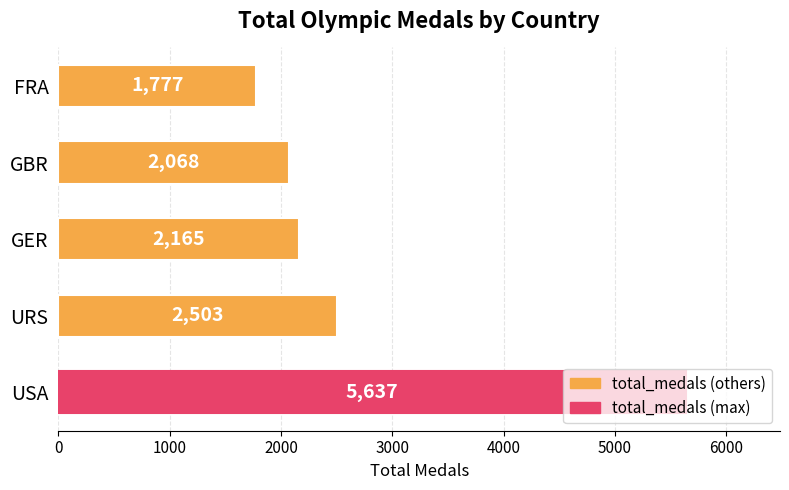

How many data points are less than 2165?

2